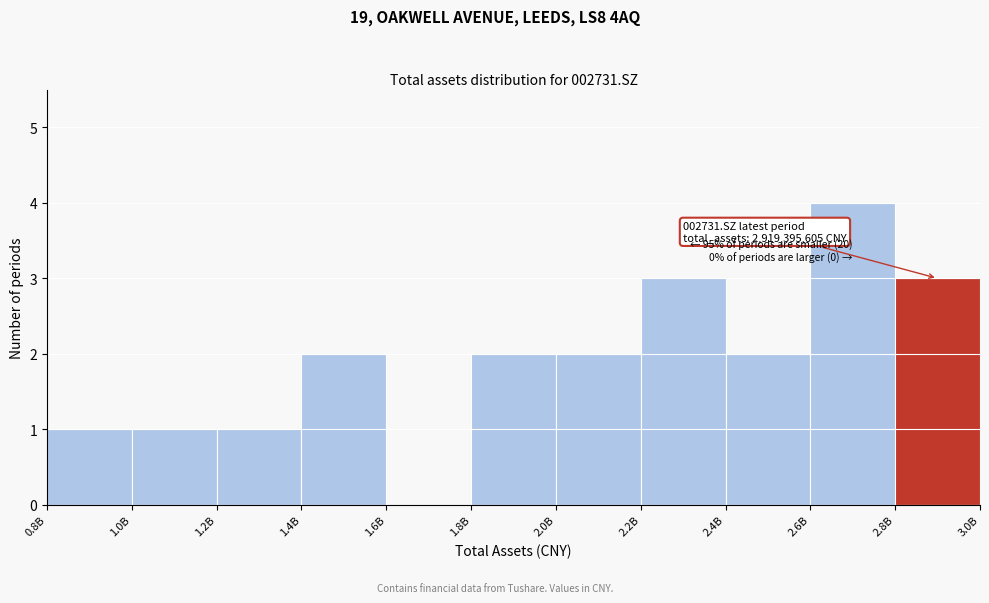

Reading left to right, list all the values displayed in this chart.

0.8B=1	1.0B=1	1.2B=1	1.4B=2	1.6B=0	1.8B=2	2.0B=2	2.2B=3	2.4B=2	2.6B=4	2.8B=3